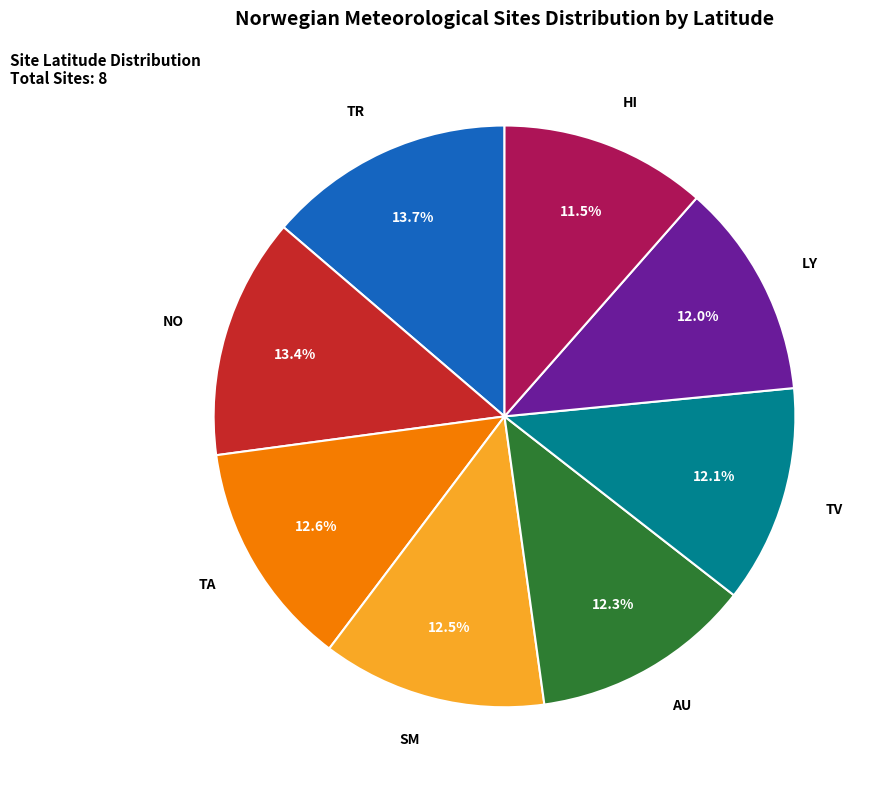

Is there any slice that represents more than half of the pie?

No